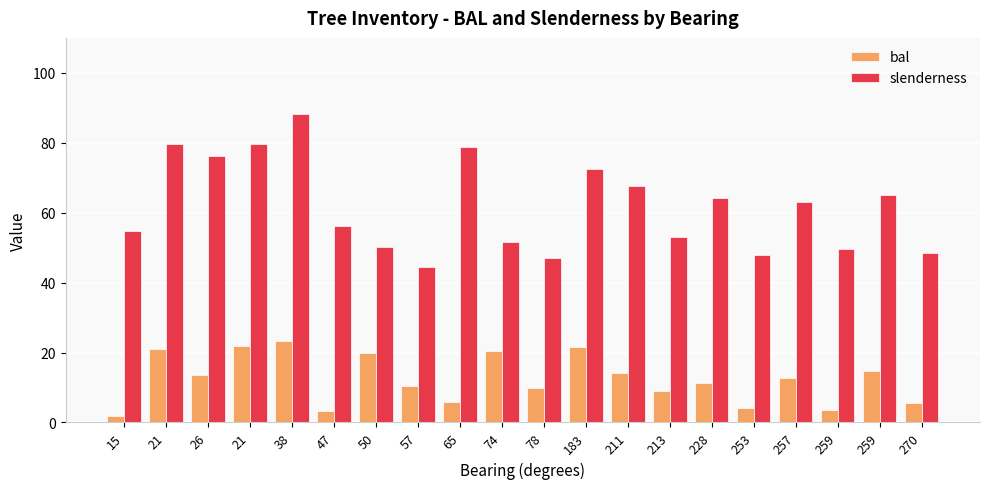

Count the number of data series in this chart.

2